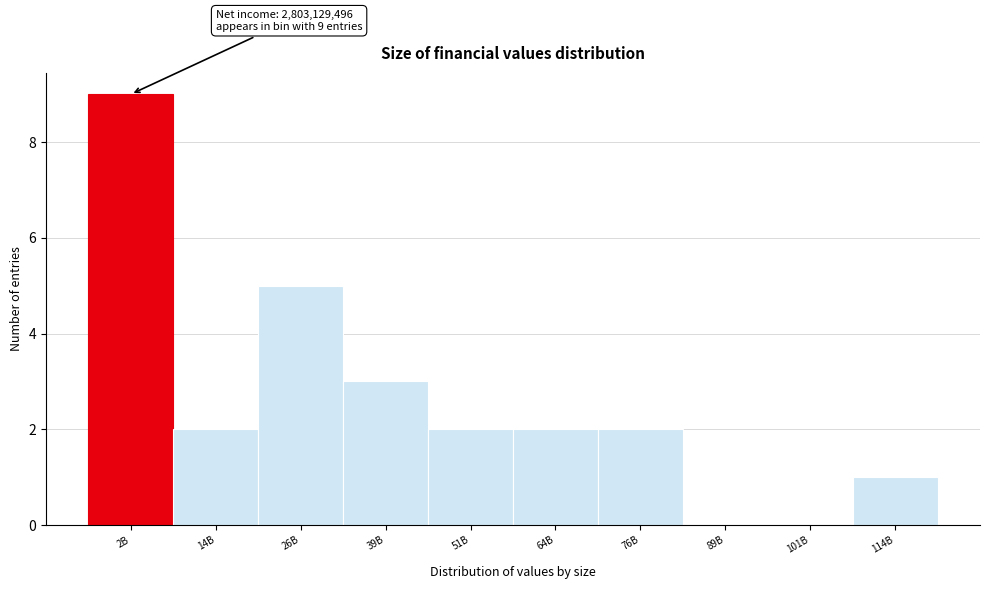

Reading right to left, extract all data points from this chart.

114B=1	101B=0	89B=0	76B=2	64B=2	51B=2	39B=3	26B=5	14B=2	2B=9